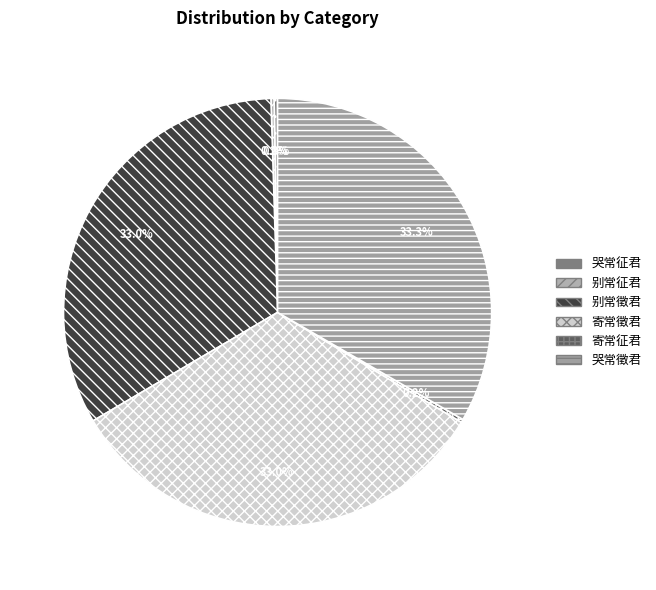

Which category has the biggest portion of the pie?

哭常徵君